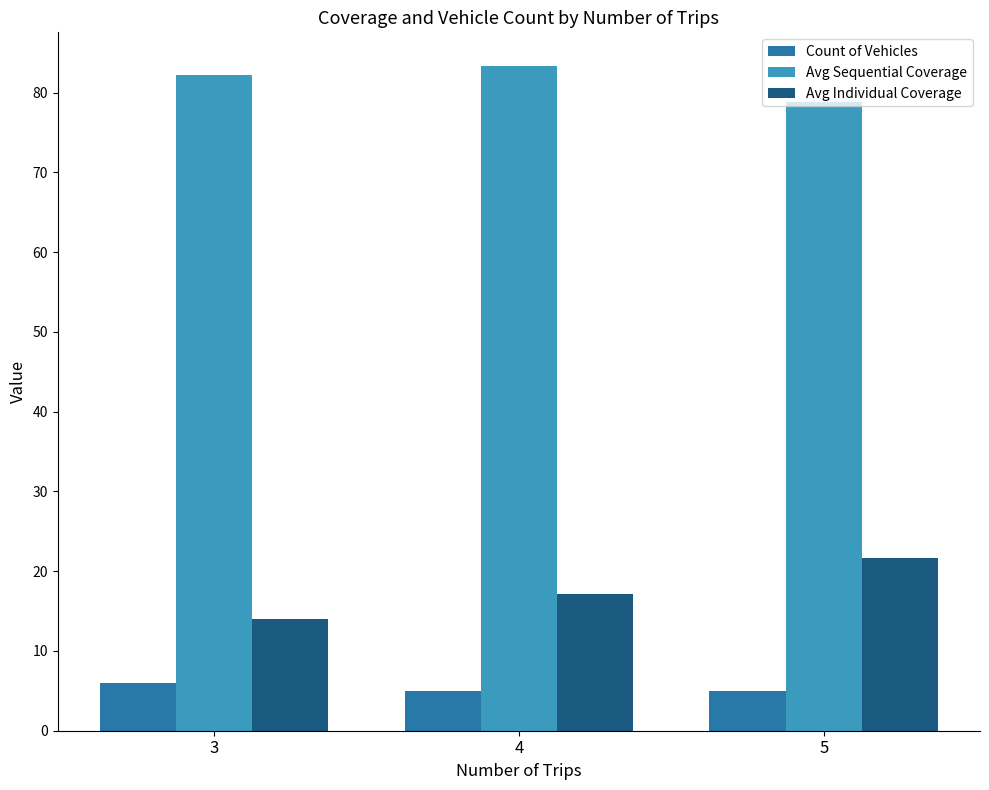

What are all the series names shown in the legend?

Count of Vehicles, Avg Sequential Coverage, Avg Individual Coverage